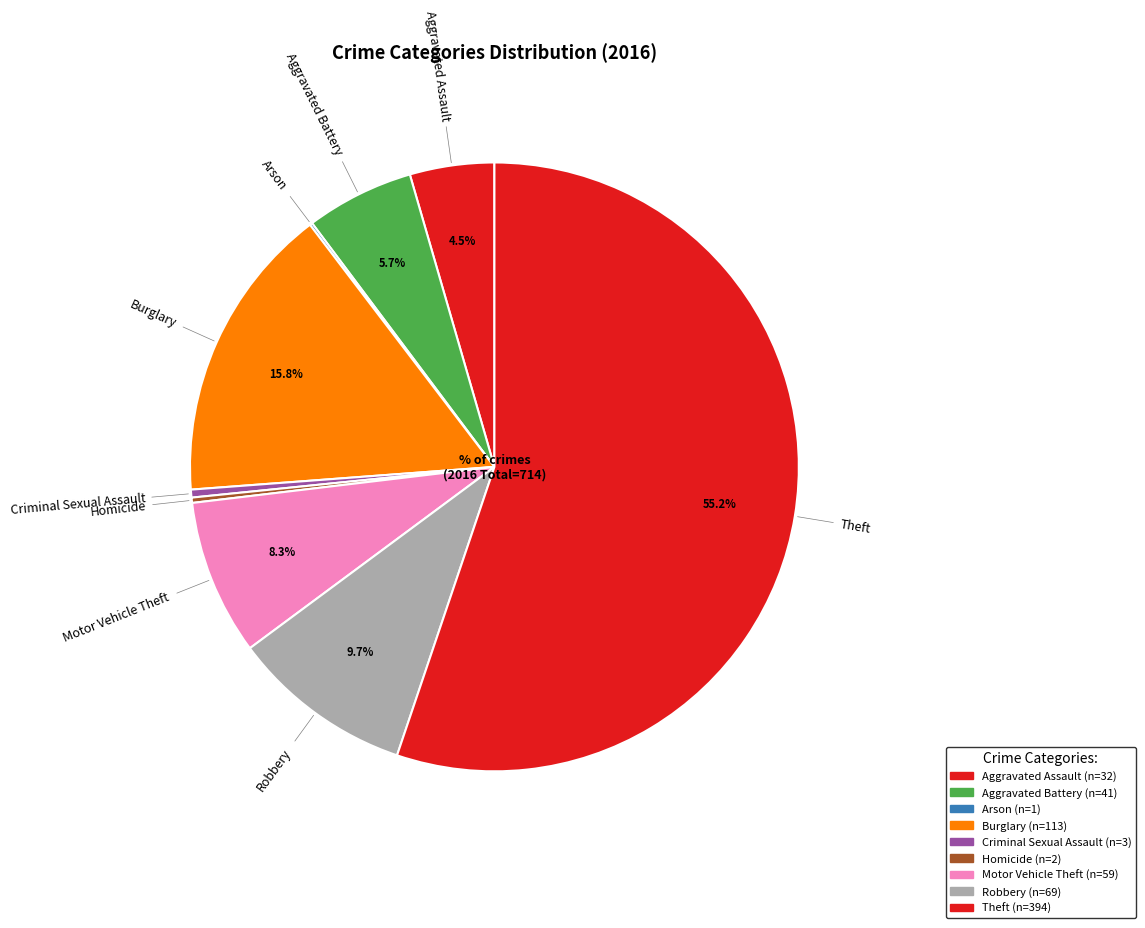

Is the sum of Robbery and Homicide greater than half?

No